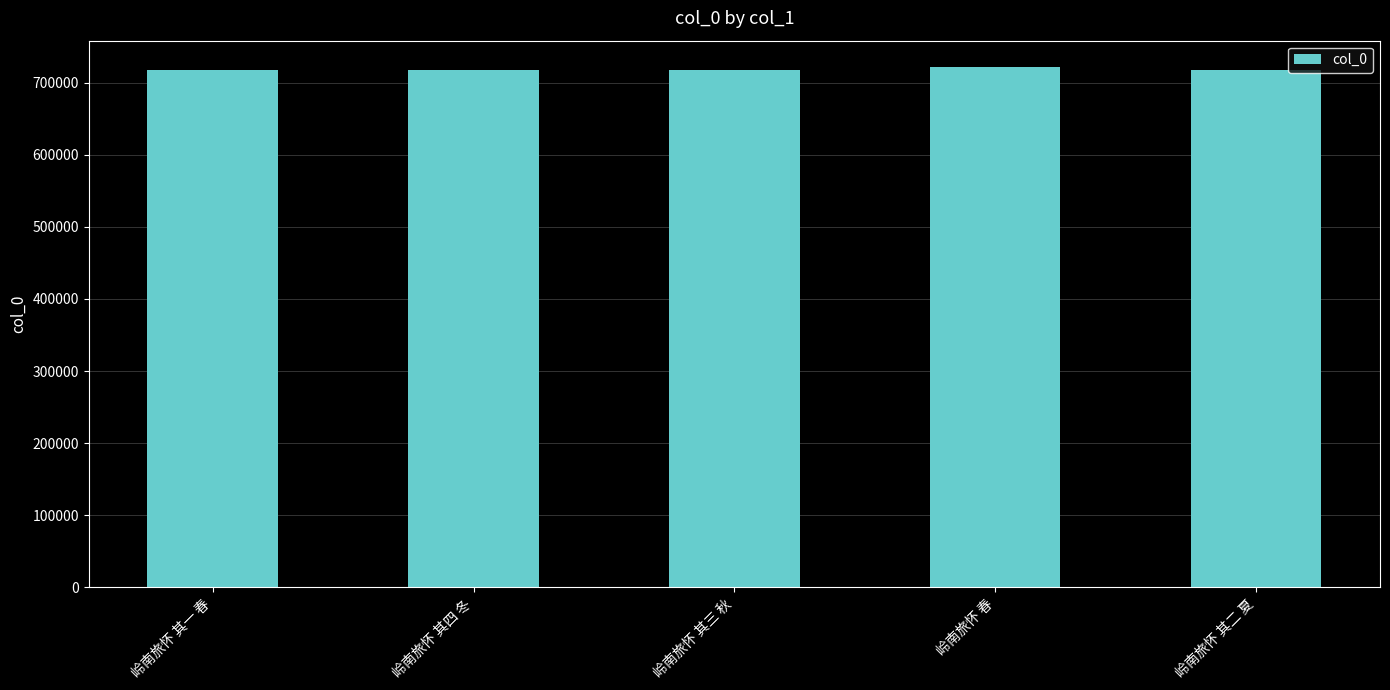

What is the sum of the values at 岭南旅怀 其一 春 and 岭南旅怀 其二 夏?

1436017